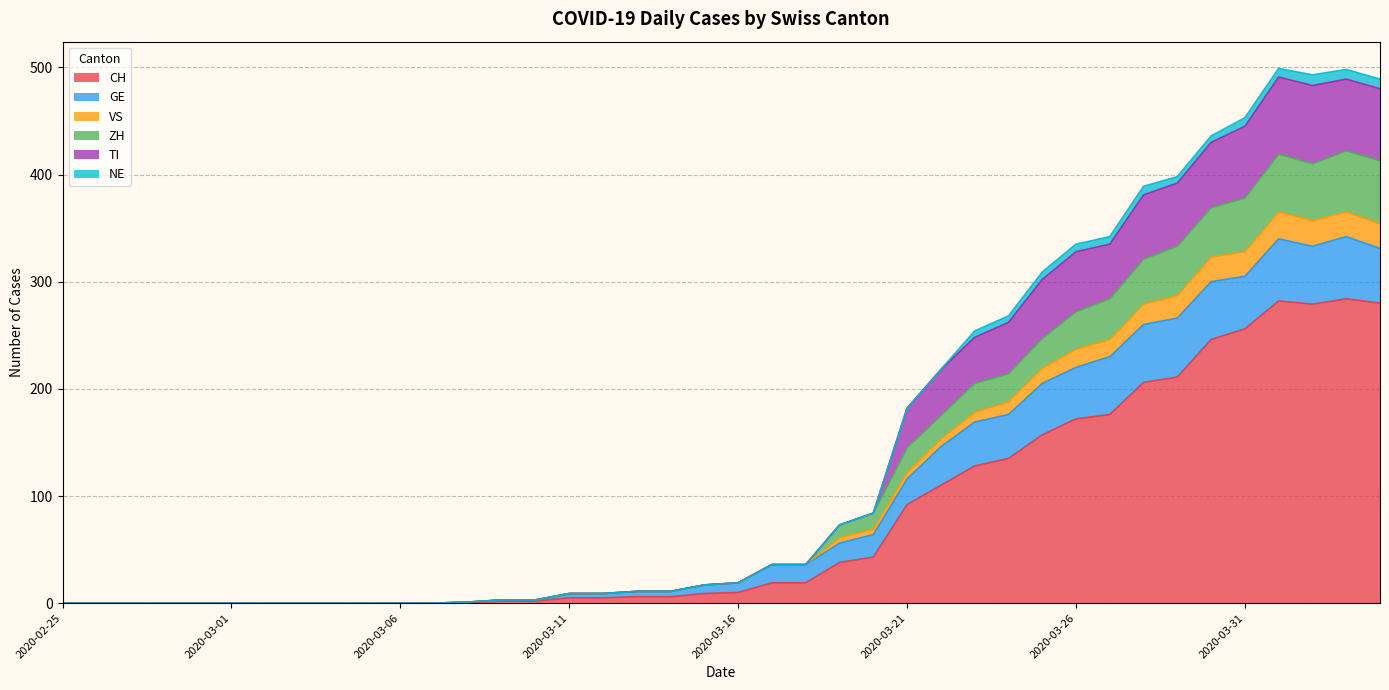

What is the maximum value shown in the chart?

499